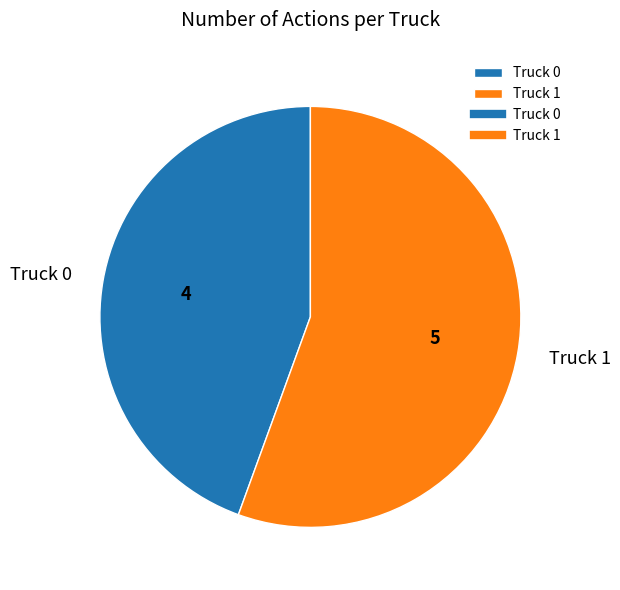

Rank the categories by value from highest to lowest.

Truck 1, Truck 0